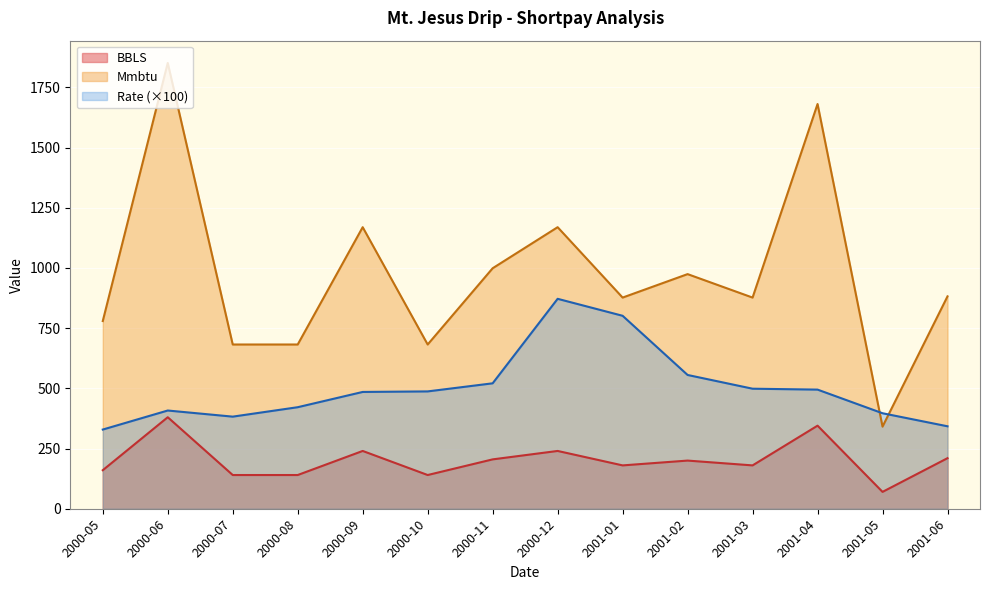

Reading left to right, extract all data points from this chart.

BBLS: 2000-05=160.0	2000-06=380.0	2000-07=140.0	2000-08=140.0	2000-09=240.0	2000-10=140.0	2000-11=205.0	2000-12=240.0	2001-01=180.0	2001-02=200.0	2001-03=180.0	2001-04=345.0	2001-05=70.0	2001-06=210.0
Mmbtu: 2000-05=779.5	2000-06=1851.4	2000-07=682.1	2000-08=682.1	2000-09=1169.3	2000-10=682.1	2000-11=998.8	2000-12=1169.3	2001-01=877.0	2001-02=974.4	2001-03=877.0	2001-04=1680.8	2001-05=341.0	2001-06=882.0
Rate: 2000-05=328.8	2000-06=407.9	2000-07=382.5	2000-08=421.7	2000-09=485.0	2000-10=487.3	2000-11=520.9	2000-12=871.8	2001-01=801.3	2001-02=555.6	2001-03=498.5	2001-04=494.7	2001-05=396.6	2001-06=342.4